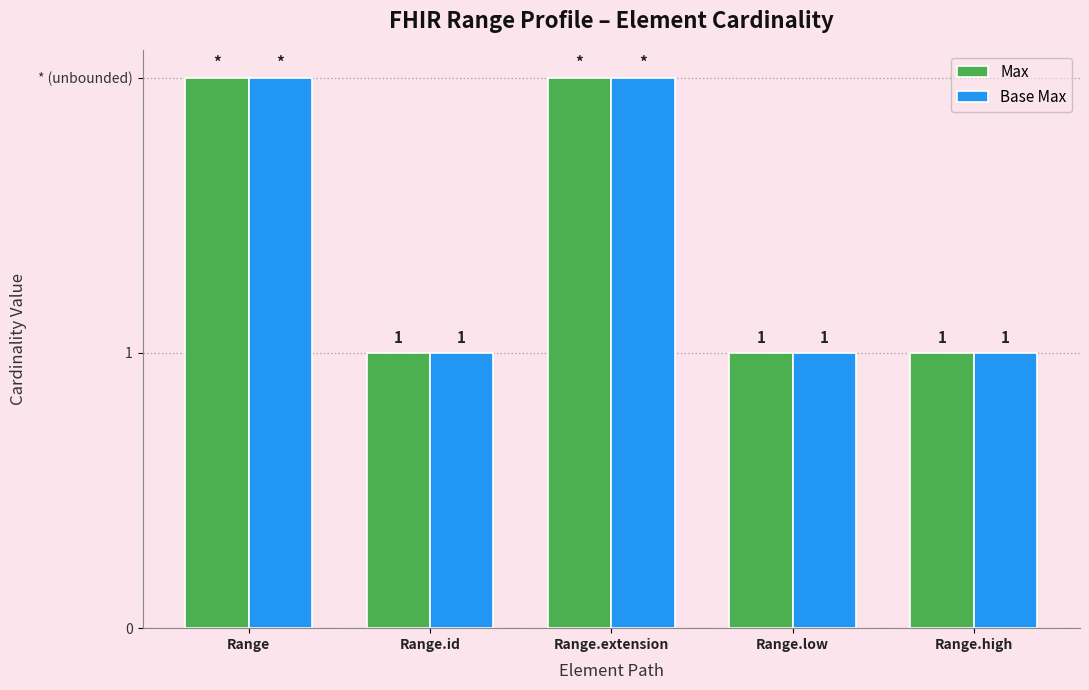

Read the Base Max value at Range.low.

1